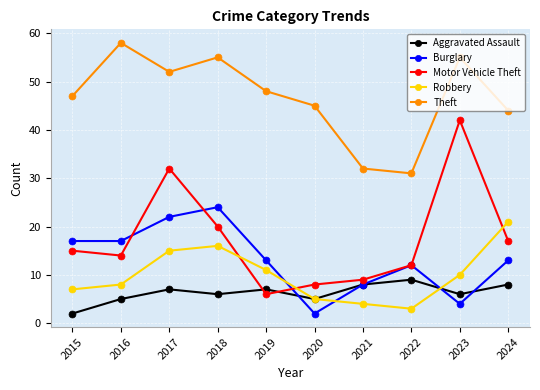

How many categories are shown in the chart?

10